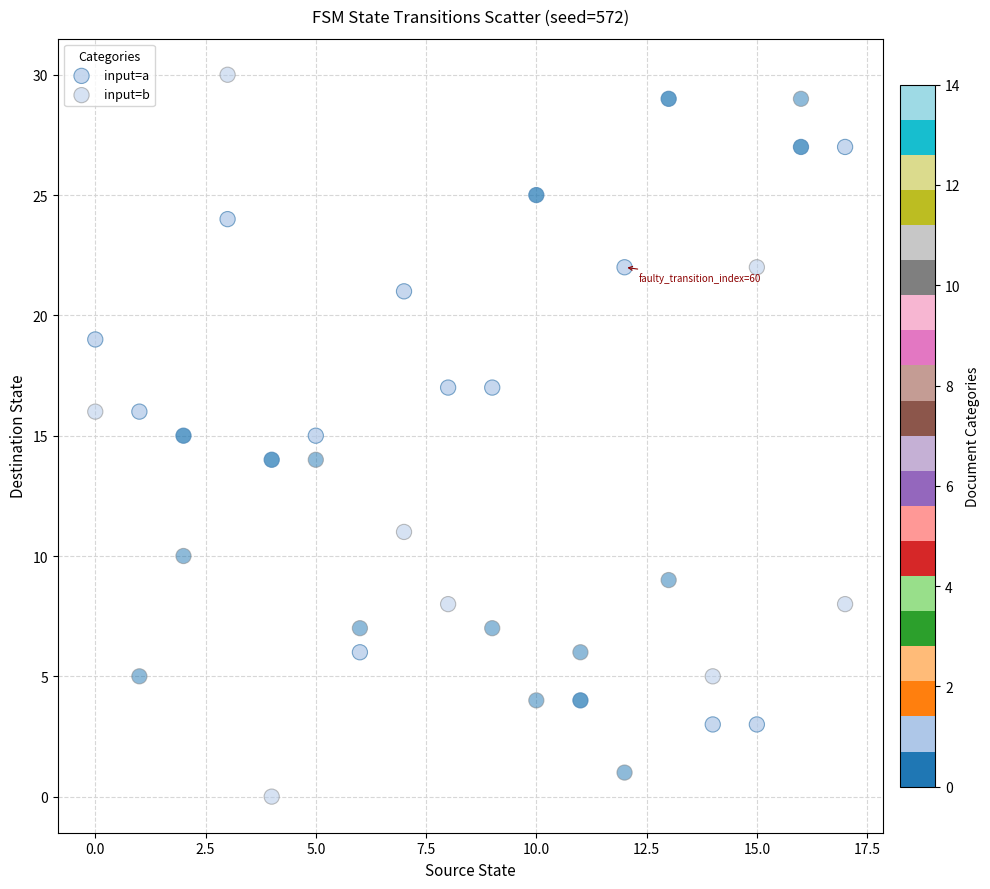

How many data points are displayed?

36